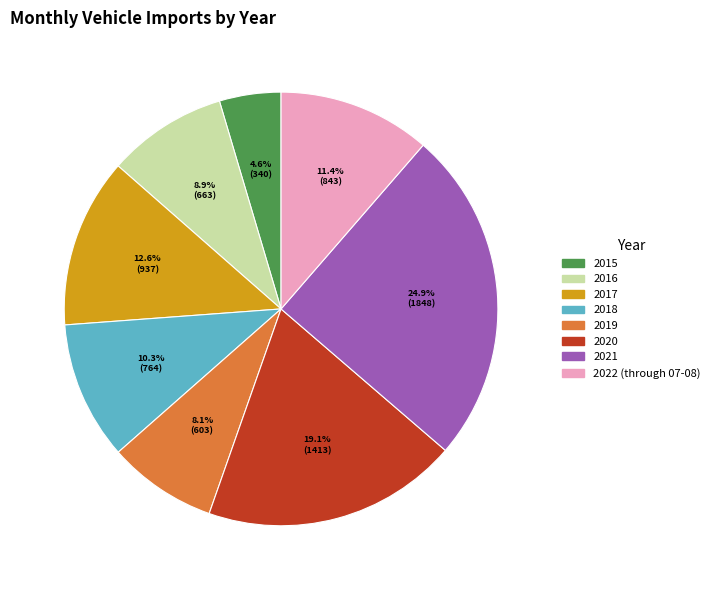

Is it true that 2018 is 25% of the pie?

False